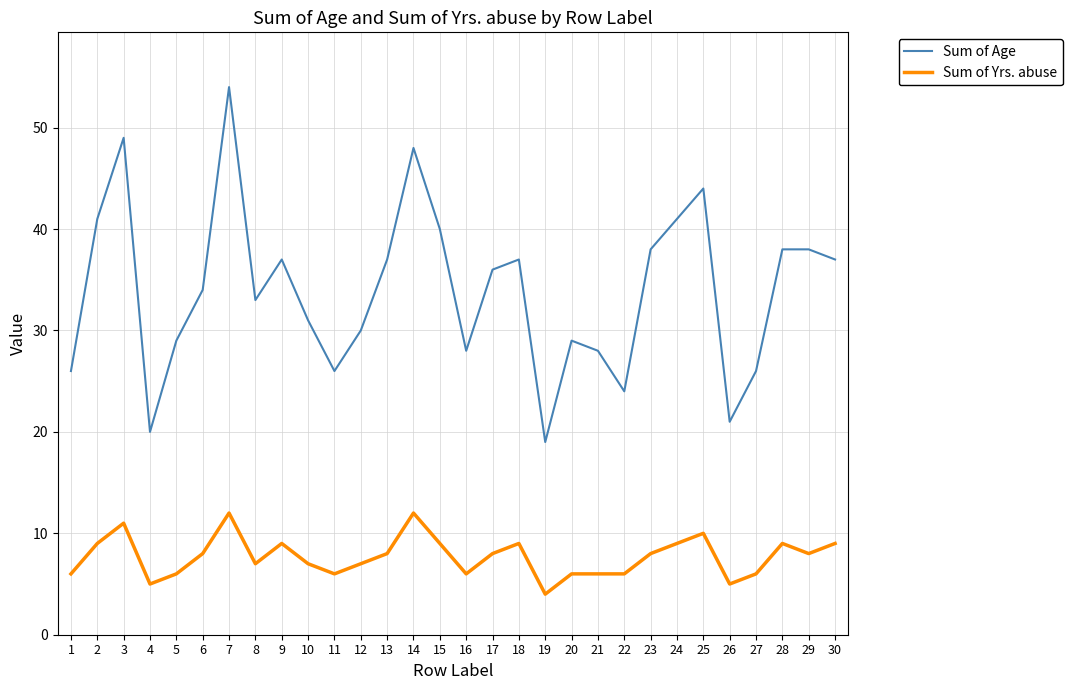

At how many categories does at least one series exceed 46?

3